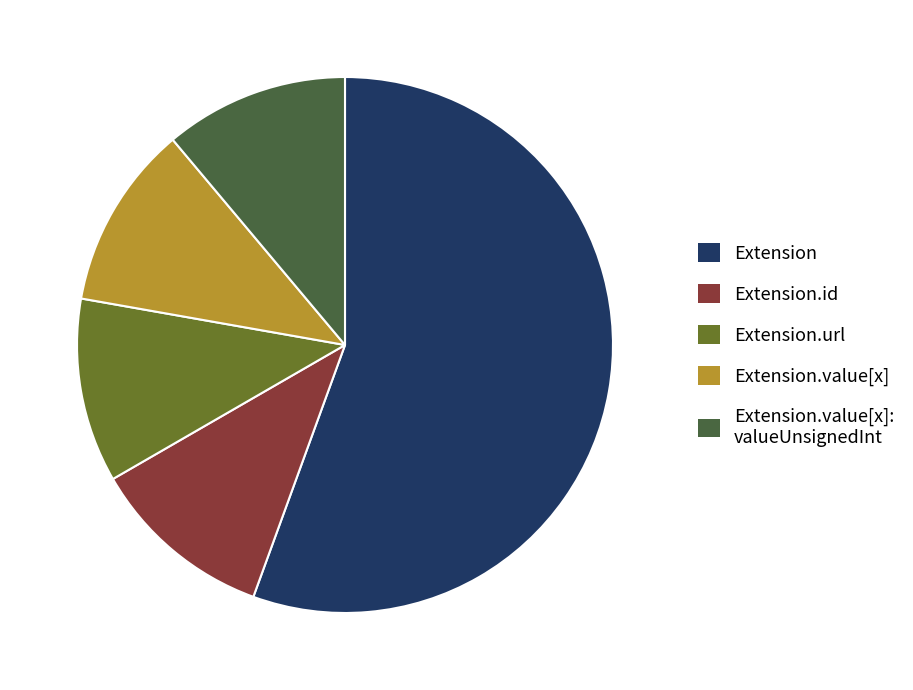

Is there a majority slice in this chart?

Yes